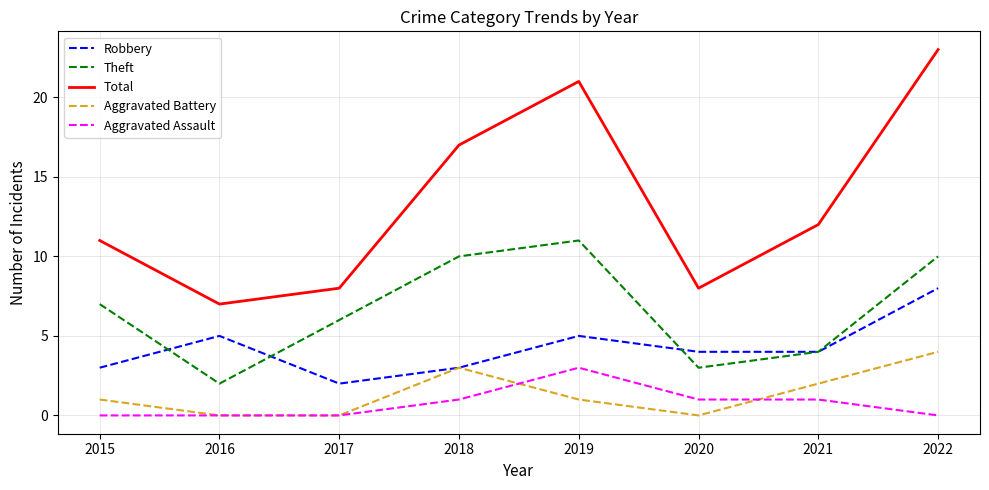

Count the Aggravated Battery values in the range 0 to 3.

7